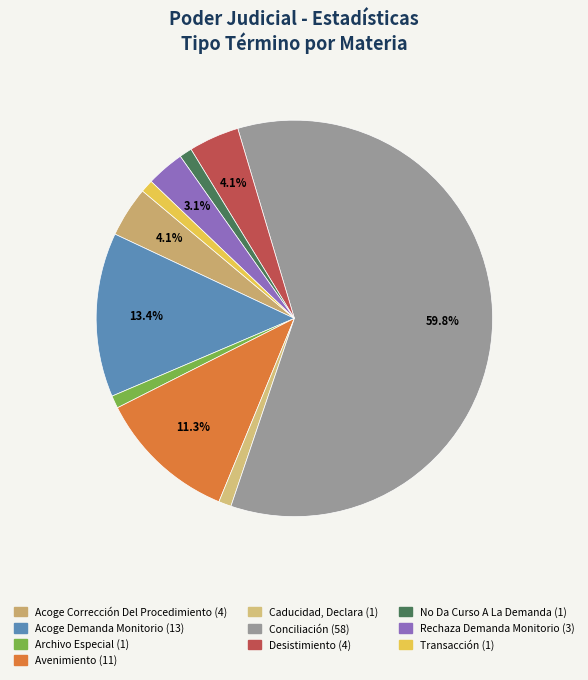

Which category has the smallest portion of the pie?

Archivo Especial